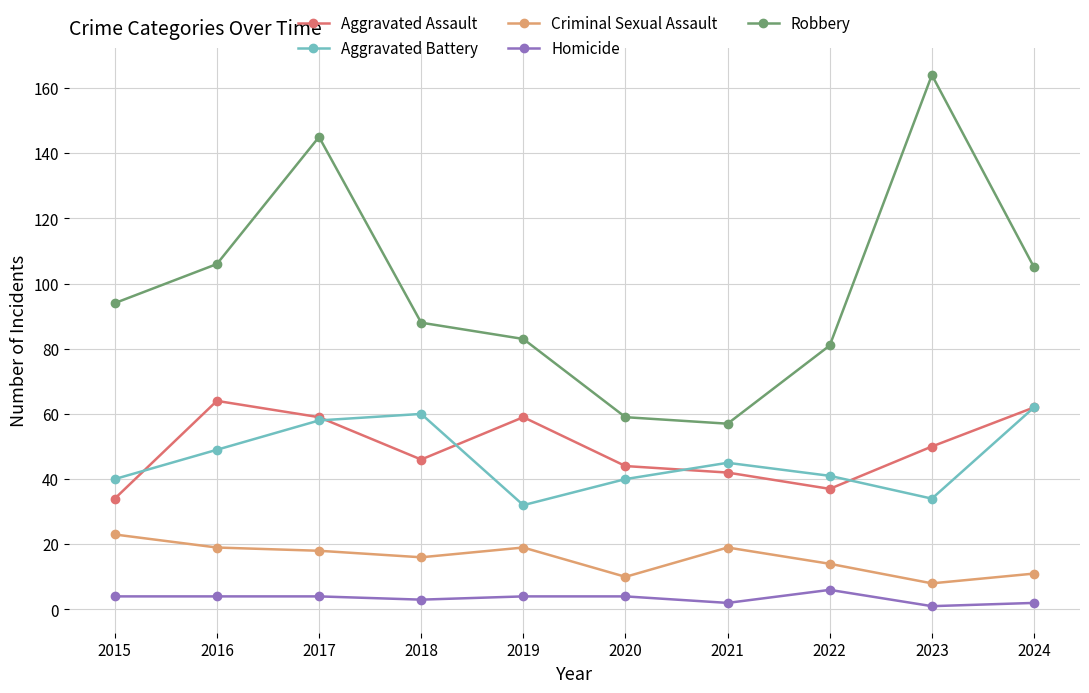

True or false: Aggravated Assault has more than 0 interior local peaks.

True